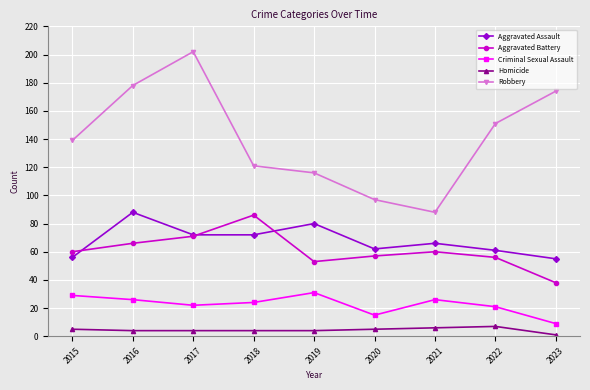

How many categories are shown in the chart?

9